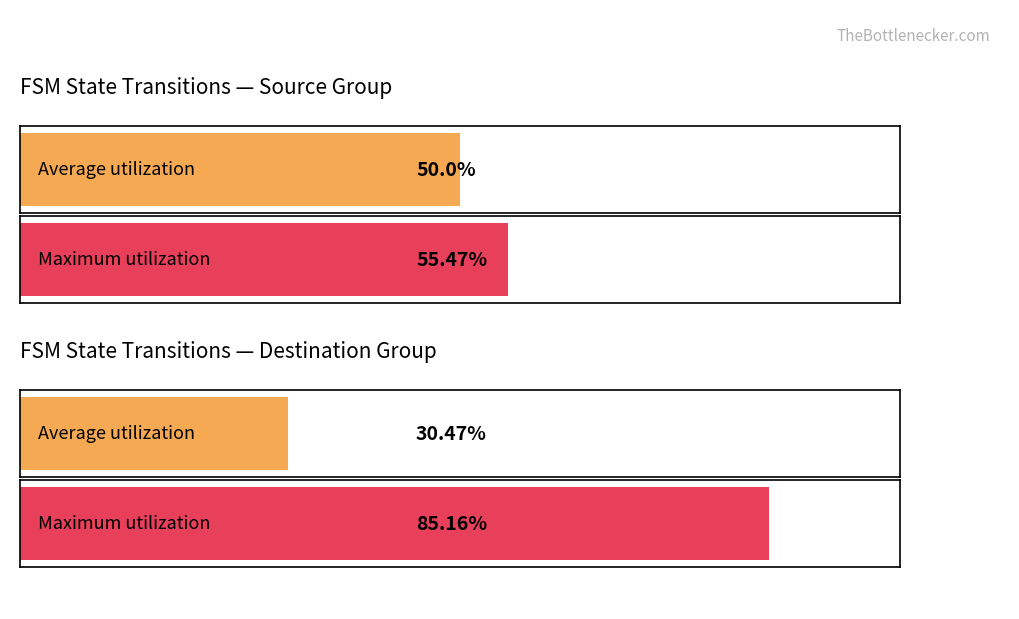

The value of Average utilization at state 1 is 128. True or false?

True